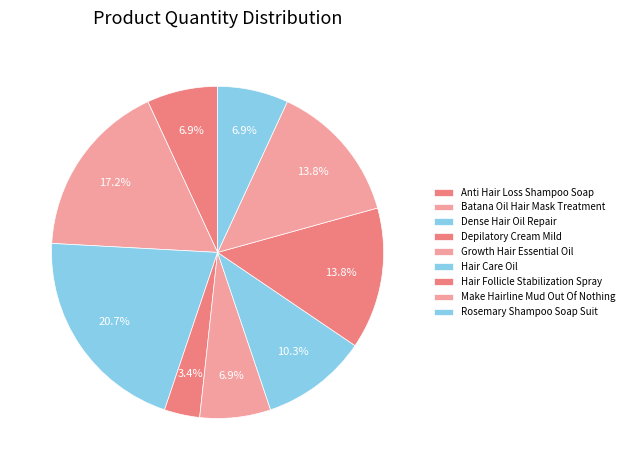

Rank the categories by value from highest to lowest.

Dense Hair Oil Repair, Batana Oil Hair Mask Treatment, Hair Follicle Stabilization Spray, Make Hairline Mud Out Of Nothing, Hair Care Oil, Anti Hair Loss Shampoo Soap, Growth Hair Essential Oil, Rosemary Shampoo Soap Suit, Depilatory Cream Mild